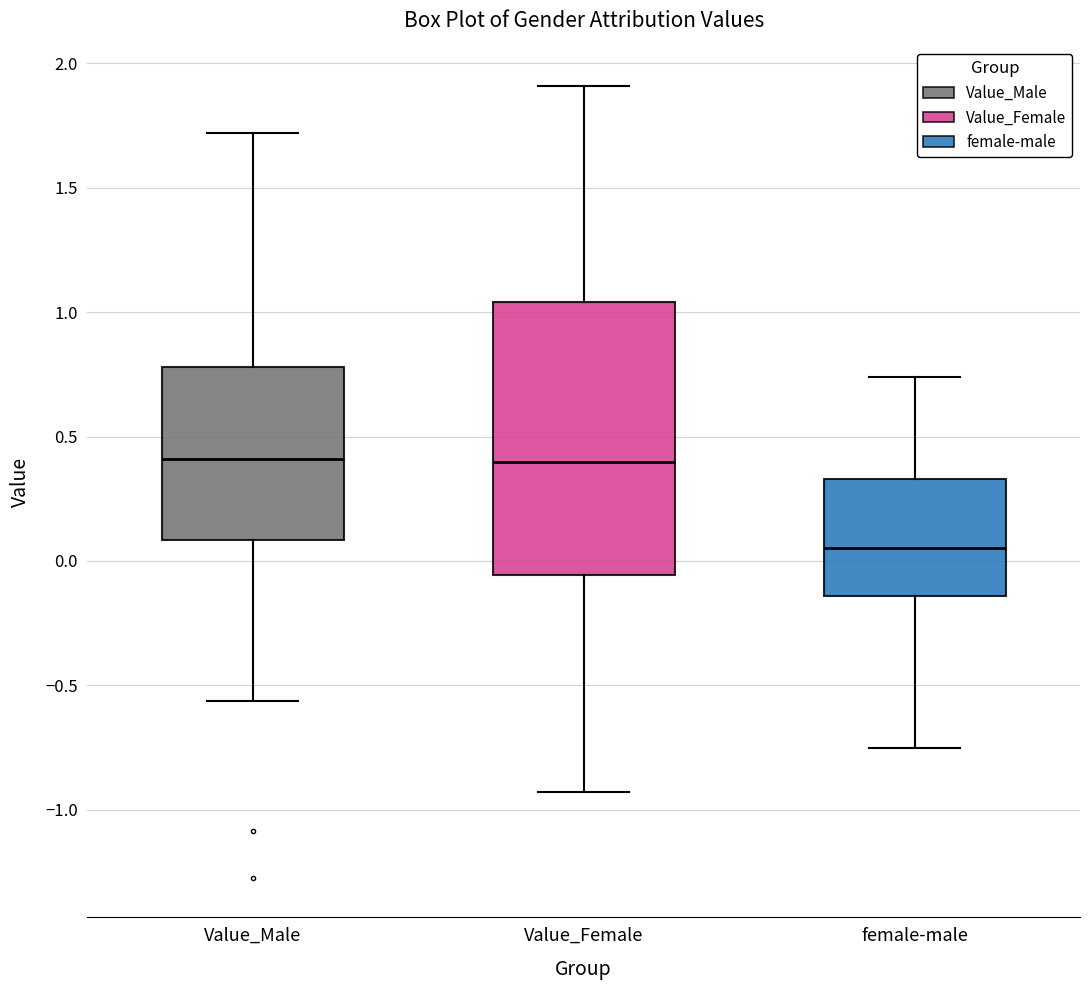

Where does the lower whisker of the box for female-male end on the y-axis? The values are not printed on the chart, so give them approximately, as read against the axis.

-0.75